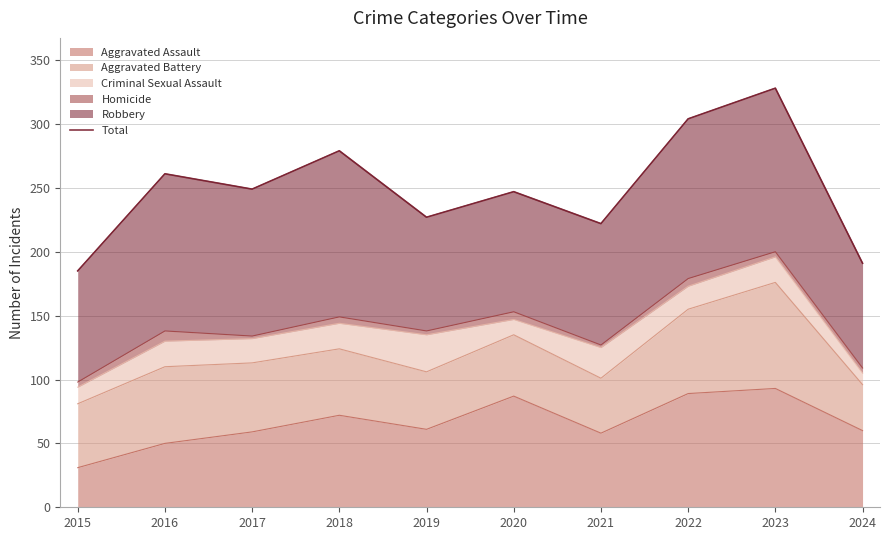

The value at 2018 is 469. True or false?

False